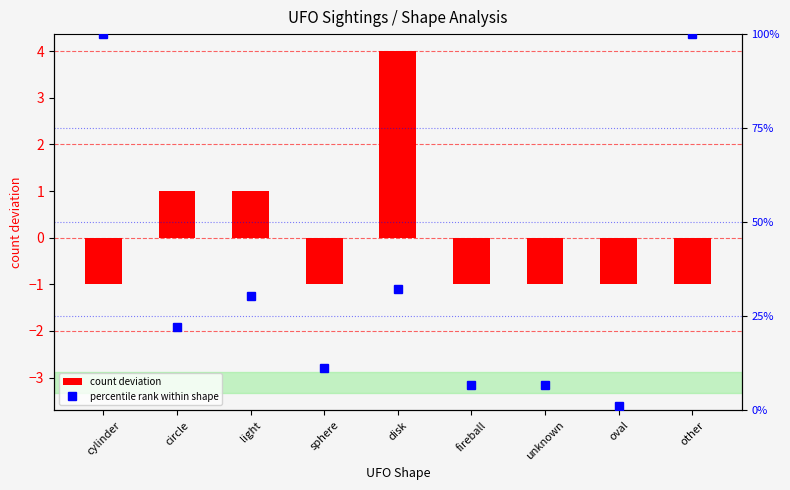

At which category is the sum across all series the highest?

disk